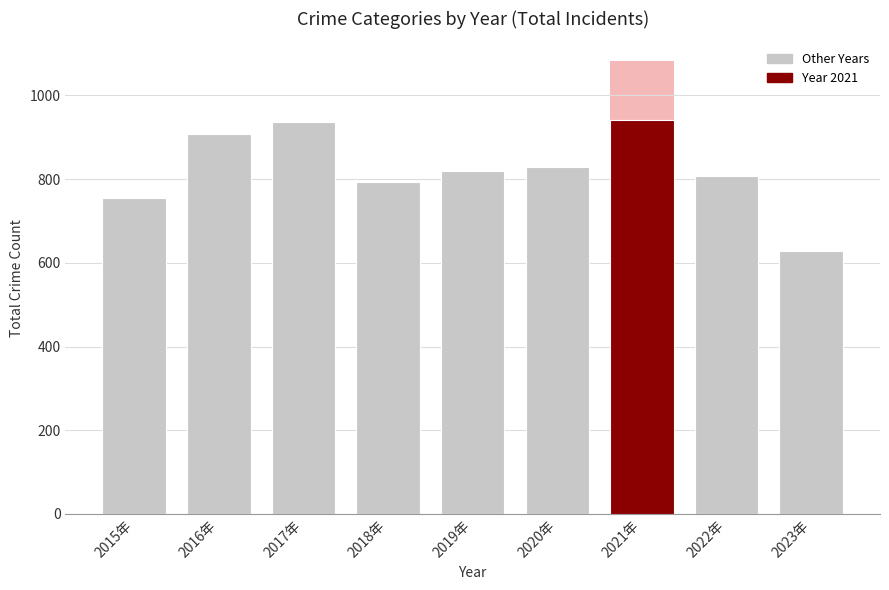

Which has a higher value, 2022年 or 2020年?

2020年